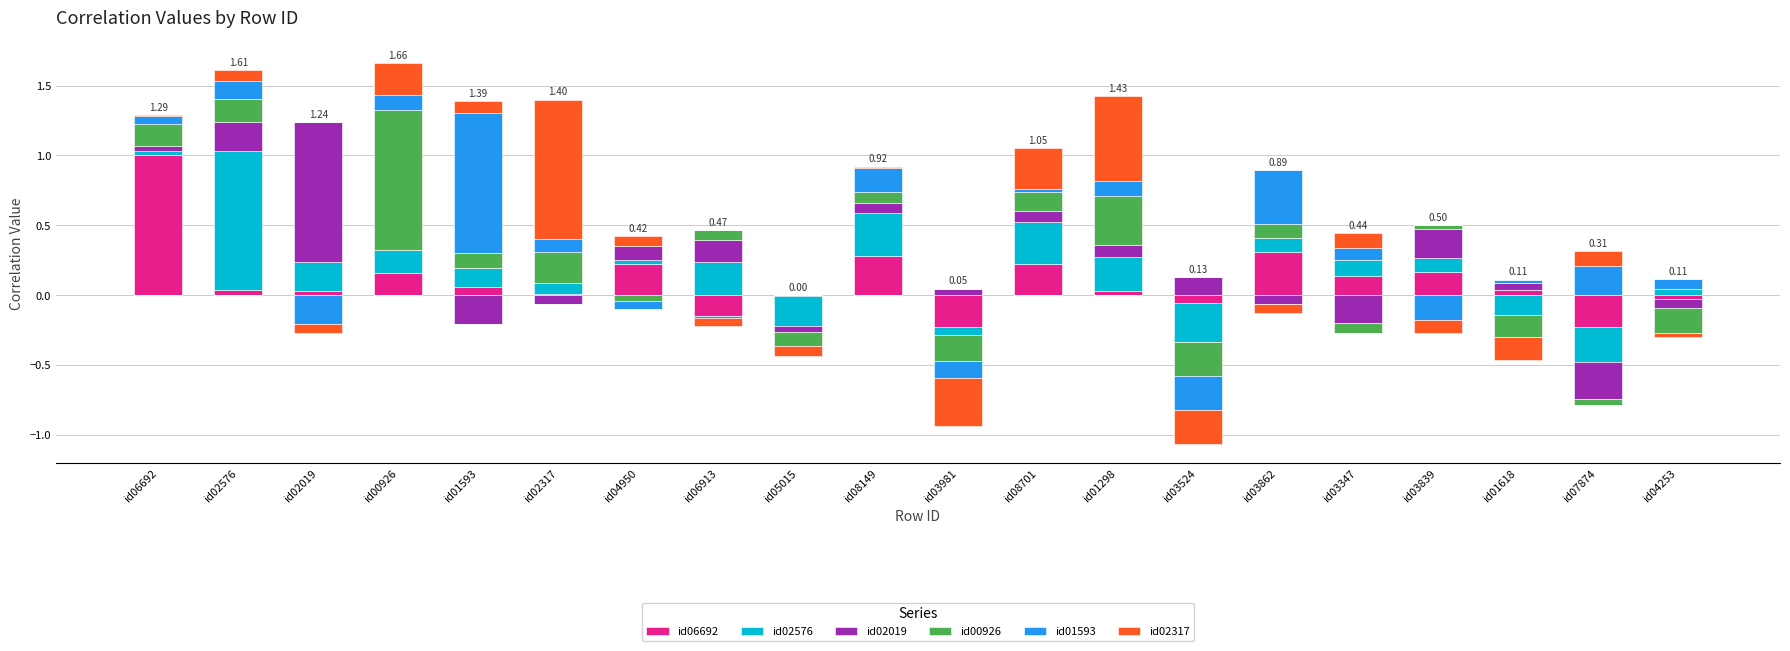

What is the total value across all series at id03839?

0.5